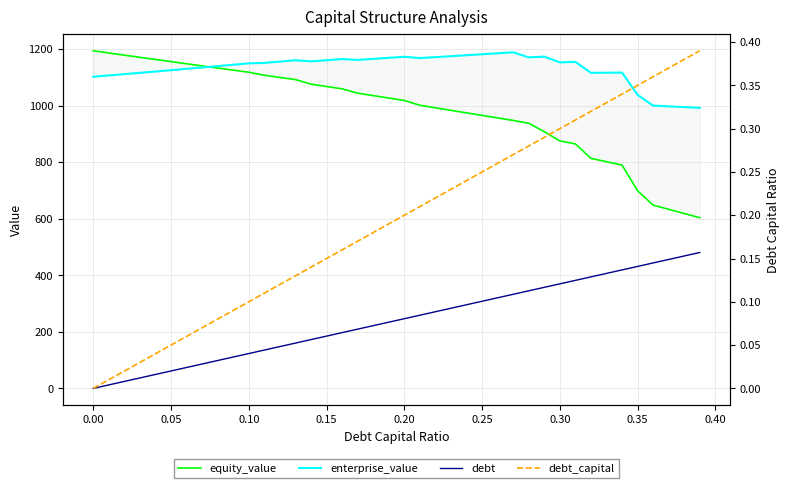

True or false: equity_value and debt_capital intersect in this chart.

False